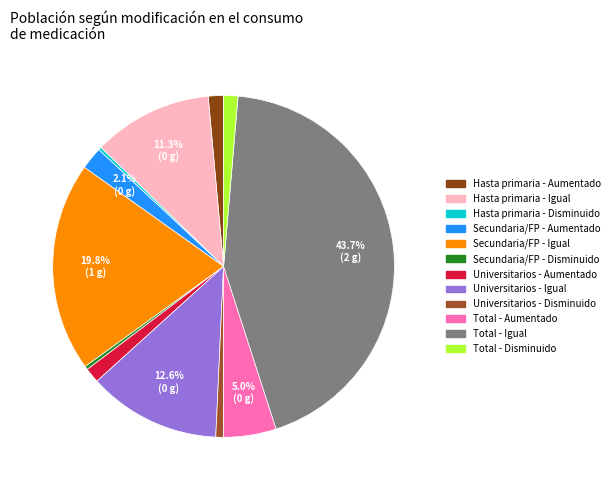

How many segments does this pie chart have?

12